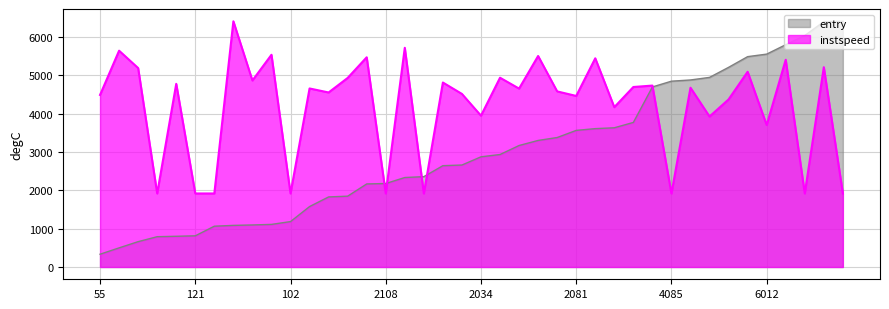

True or false: instspeed and entry cross at least once.

True